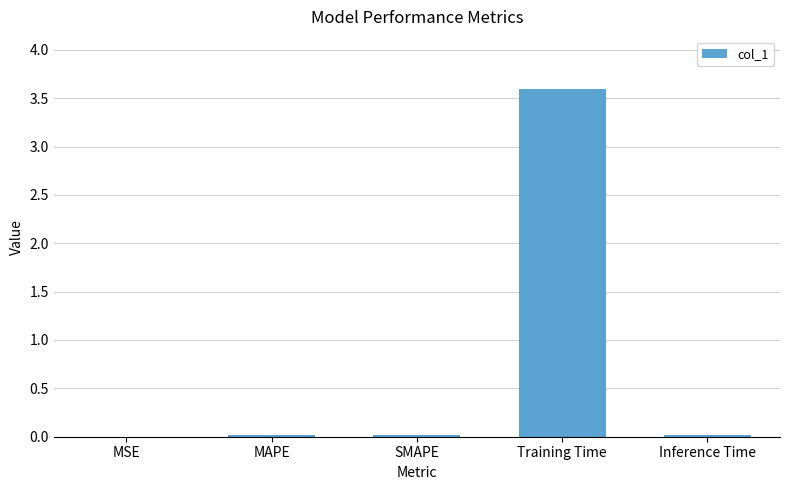

What is the sum of all values?

3.6